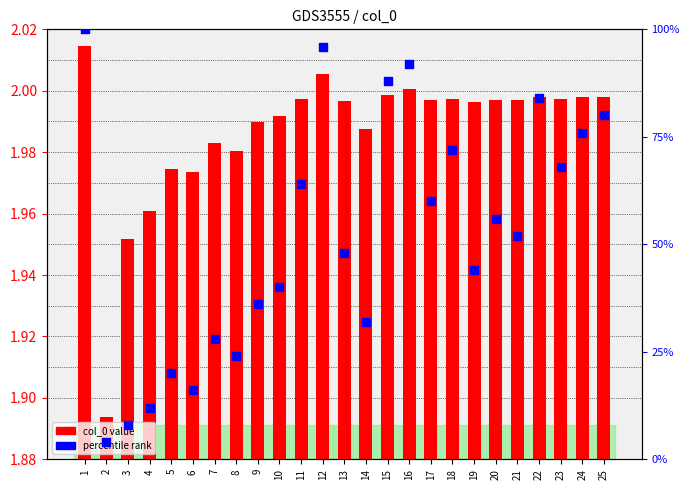

Which series contains the highest Y value?

percentile rank